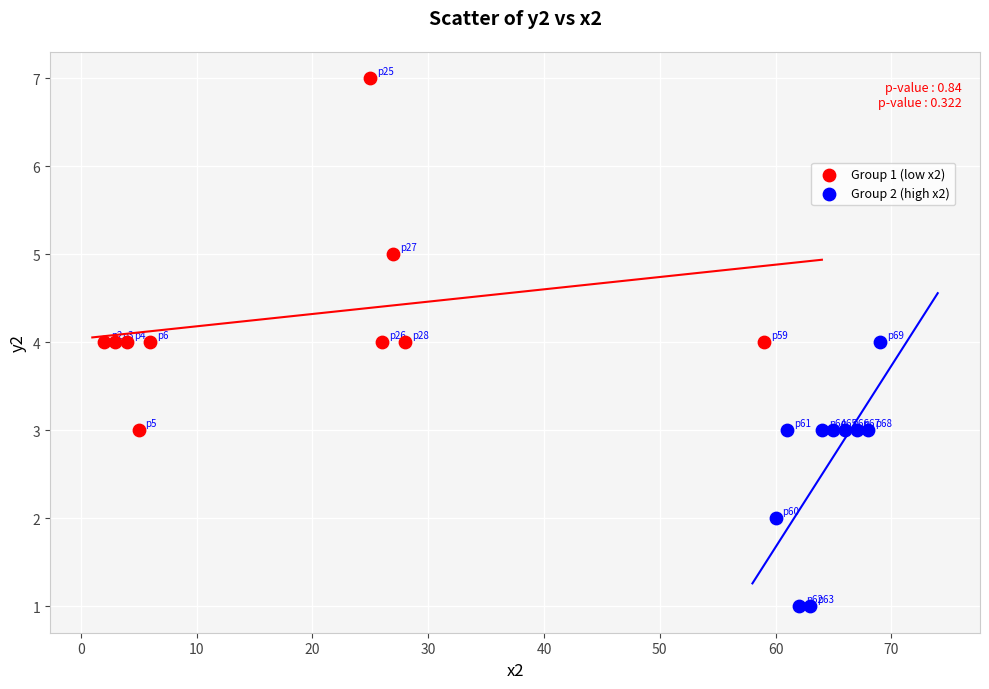

Which series has the largest Y range (max minus min)?

Group 1 (low x2)